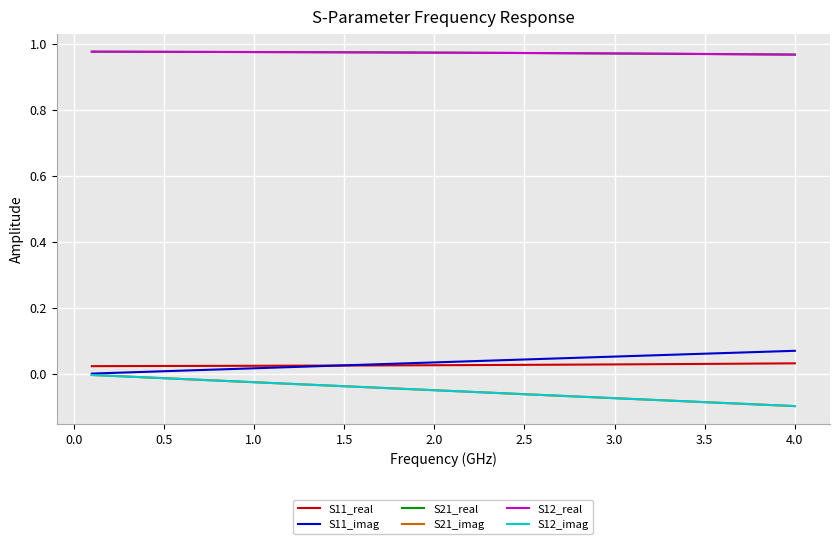

At how many categories does at least one series exceed 0?

40